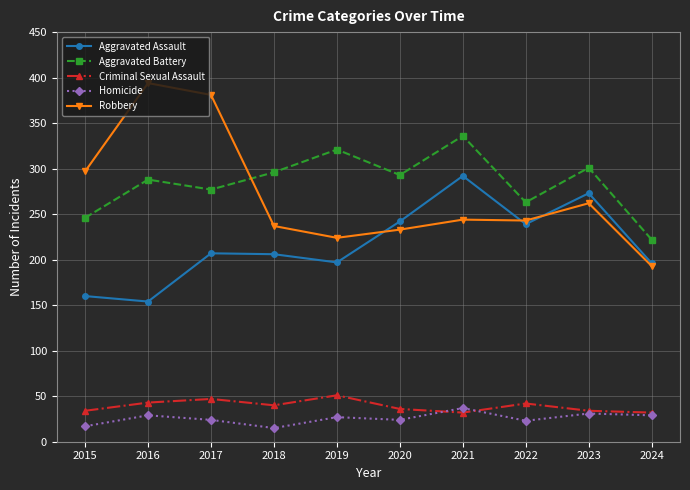

True or false: Criminal Sexual Assault and Robbery intersect in this chart.

False